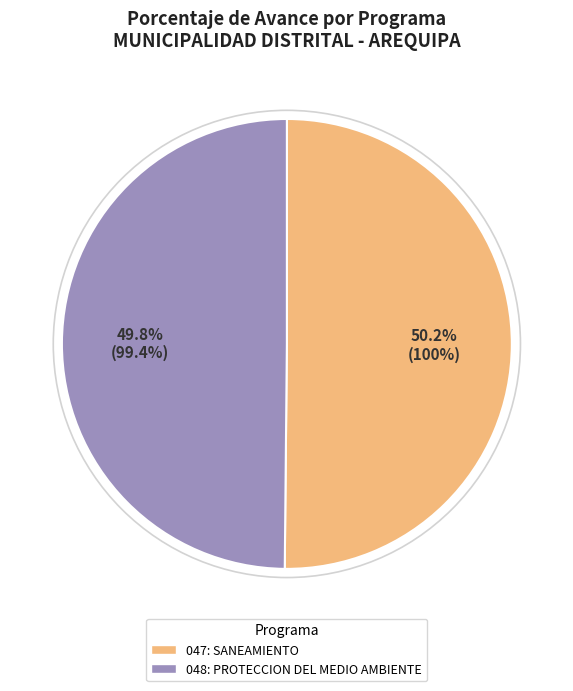

Is it true that 048: PROTECCION DEL MEDIO AMBIENTE is 37% of the pie?

False